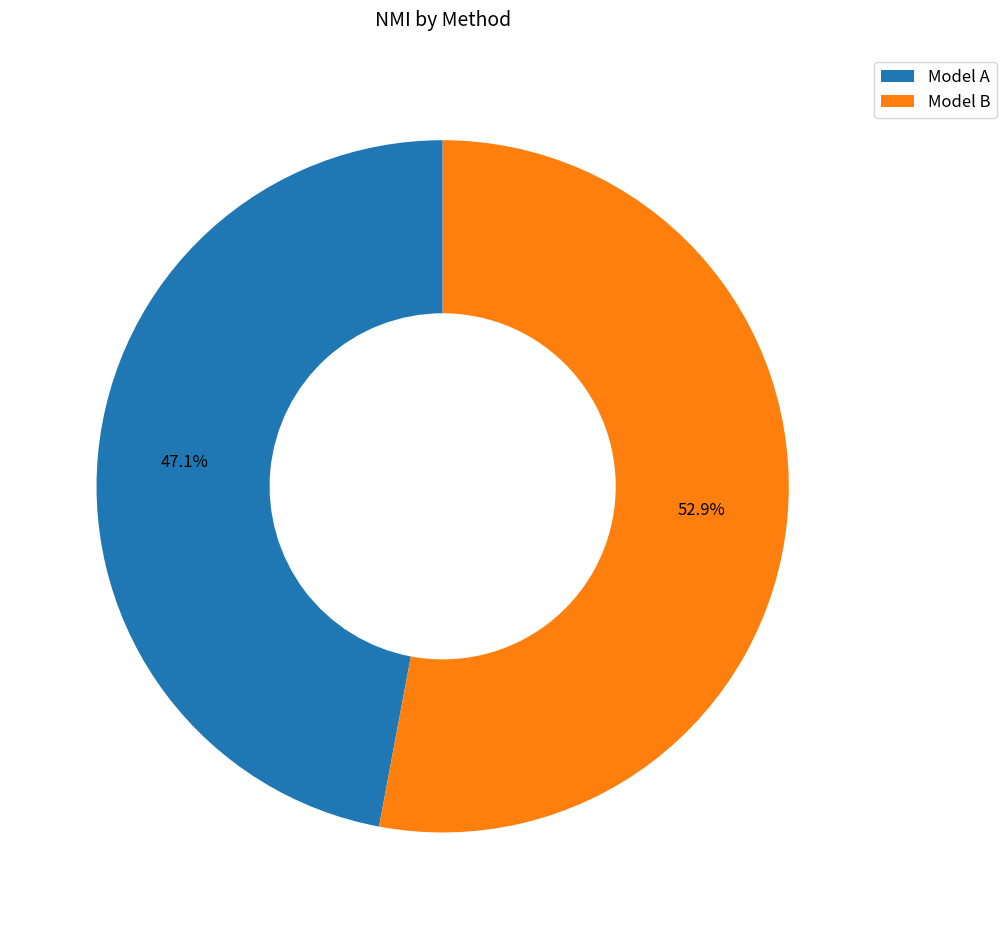

Rank the categories by value from highest to lowest.

Model B, Model A